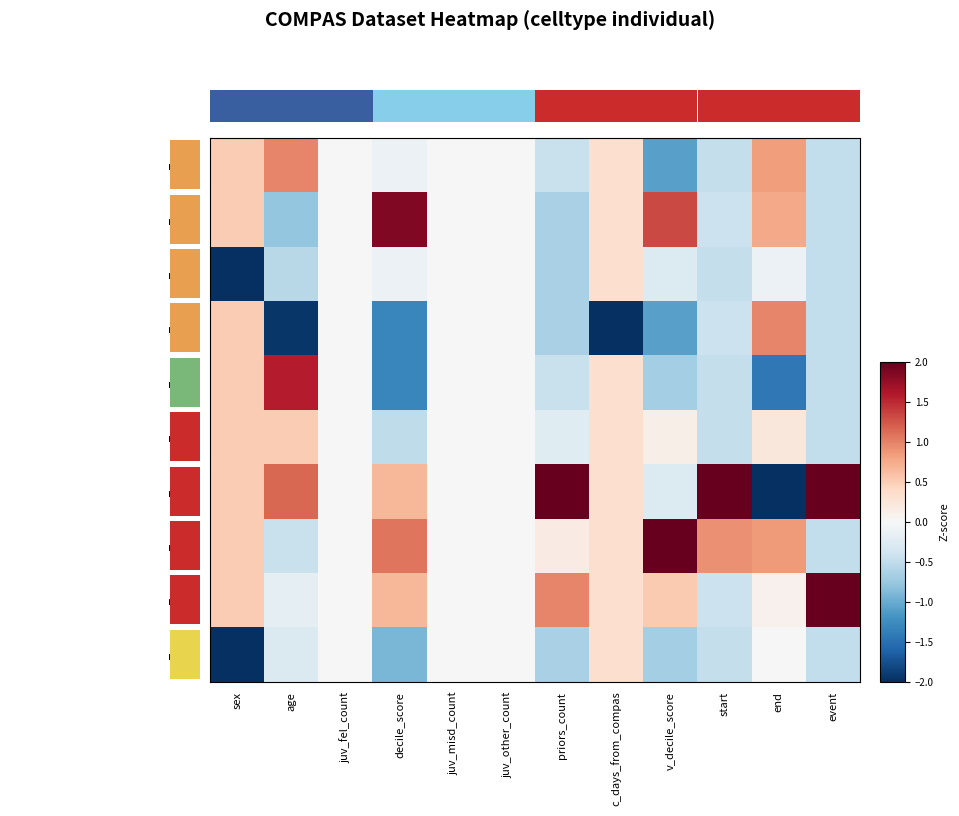

Between v_decile_score and c_days_from_compas, which is larger?

c_days_from_compas